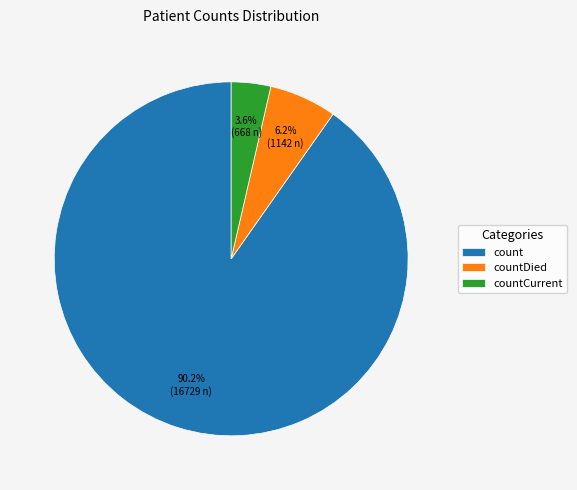

Which slice is the largest?

count